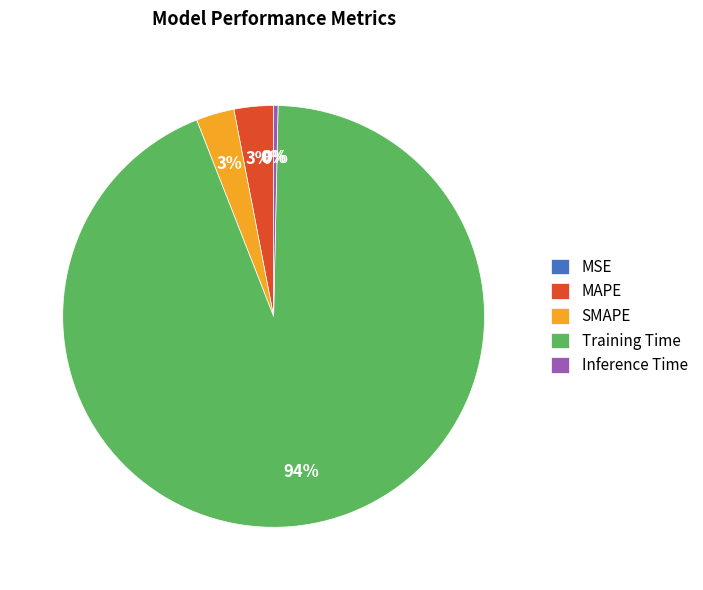

Is Training Time the majority of the pie?

Yes